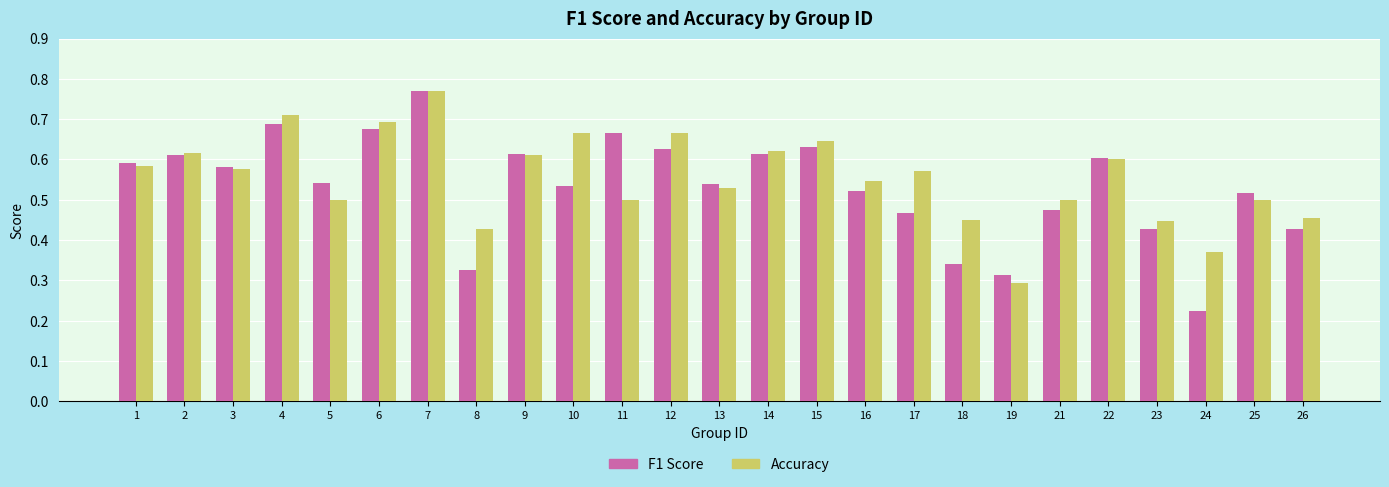

What is the sum of the Accuracy values at 13 and 4?

1.2